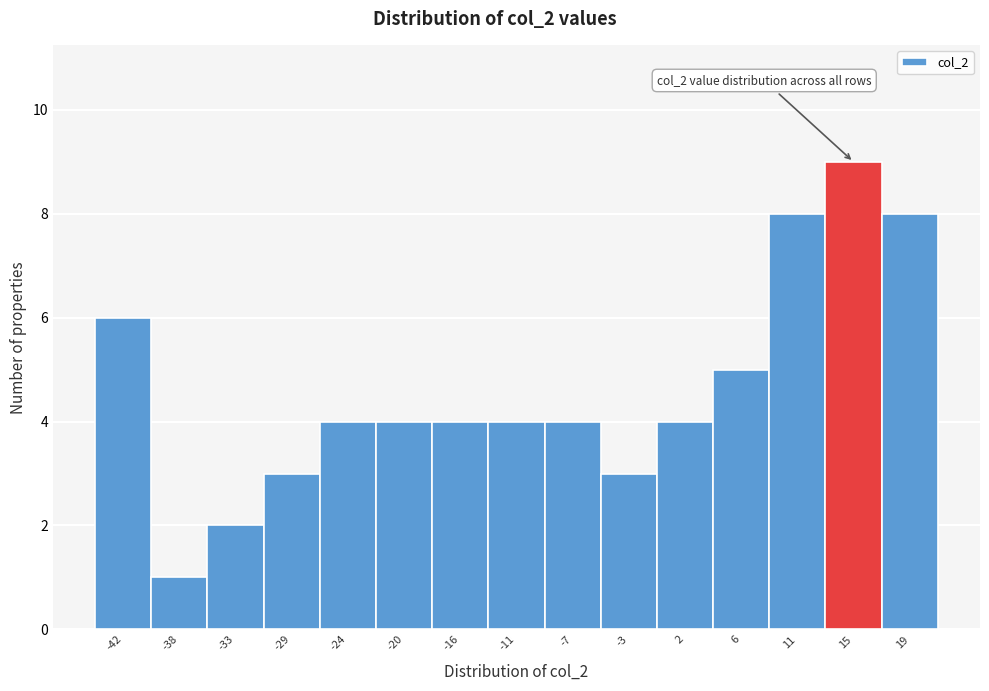

Reading right to left, extract all data points from this chart.

8	9	8	5	4	3	4	4	4	4	4	3	2	1	6